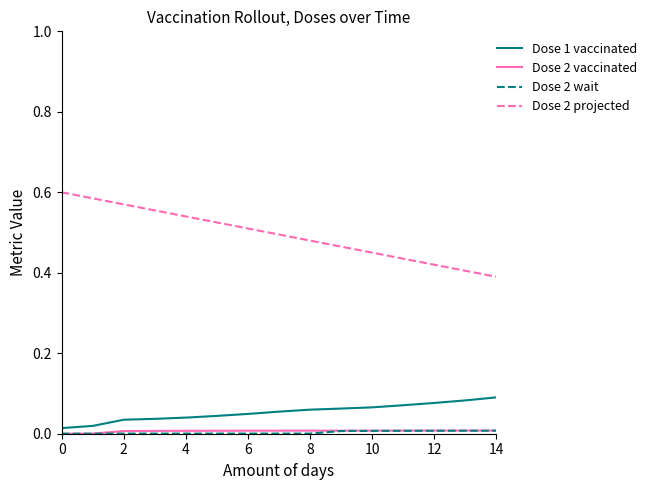

Which series has the largest total across all categories?

Dose 2 projected